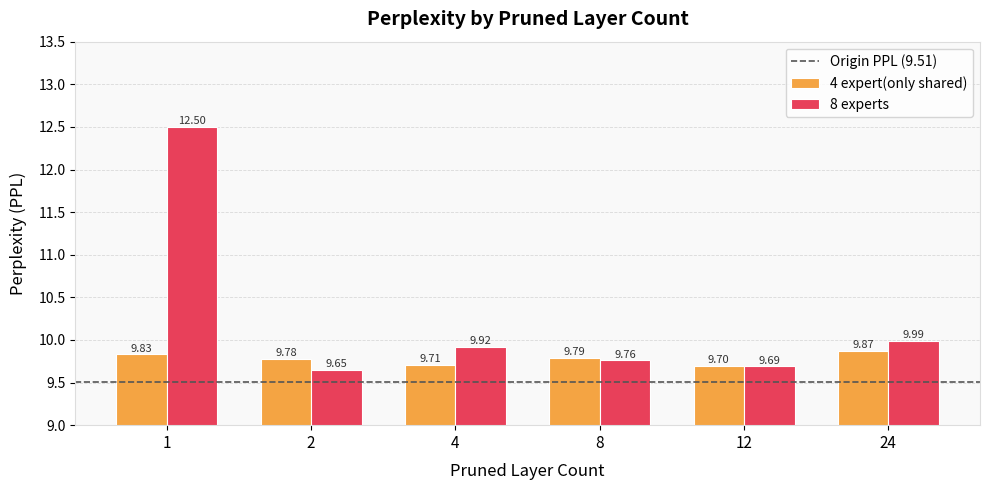

What is the value of the 8 experts bar at the 2nd from the left?

9.7